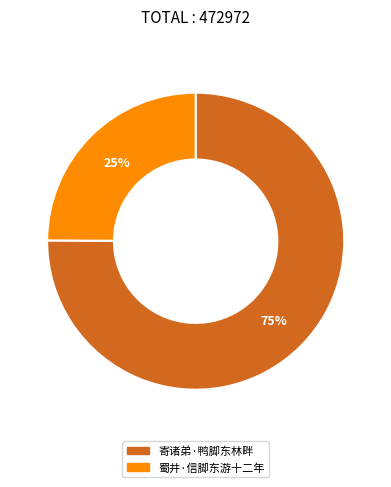

Which slice represents more than half of the pie?

寄诸弟·鸭脚东林畔